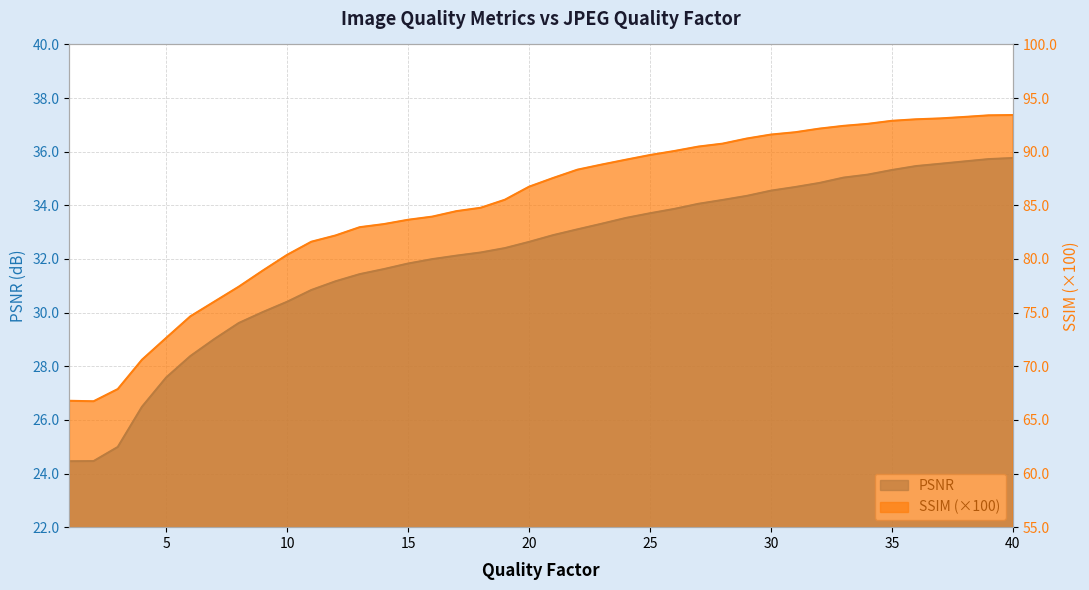

Reading left to right, what are all the values shown in this chart?

PSNR: 24.5	24.5	25.0	26.5	27.6	28.4	29.0	29.6	30.0	30.4	30.8	31.2	31.4	31.6	31.8	32.0	32.1	32.2	32.4	32.6	32.9	33.1	33.3	33.5	33.7	33.9	34.1	34.2	34.4	34.5	34.7	34.8	35.0	35.1	35.3	35.5	35.5	35.6	35.7	35.8
SSIM_scaled: 66.8	66.7	67.9	70.6	72.6	74.7	76.0	77.4	78.9	80.4	81.6	82.2	83.0	83.3	83.7	83.9	84.5	84.8	85.5	86.7	87.6	88.3	88.8	89.3	89.7	90.1	90.5	90.8	91.2	91.6	91.8	92.2	92.4	92.6	92.9	93.0	93.1	93.2	93.4	93.4